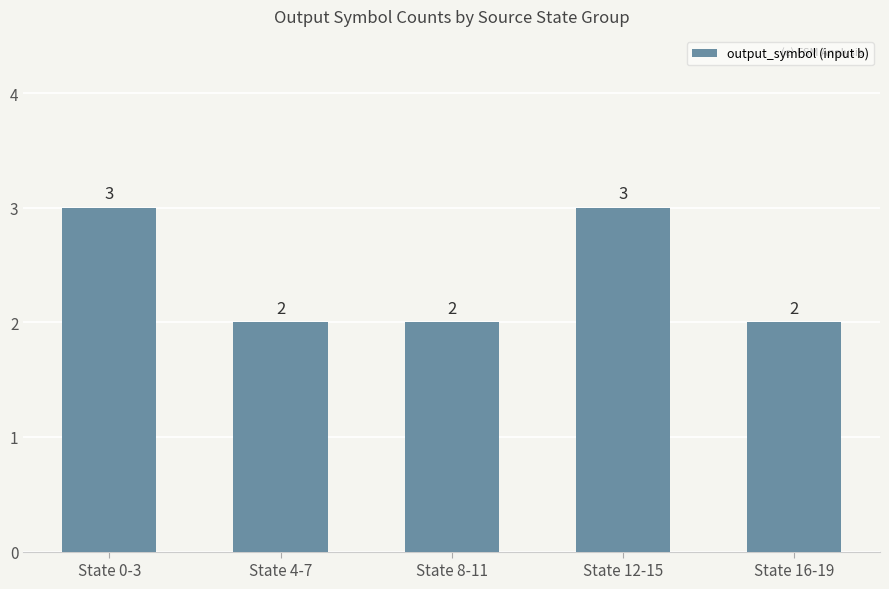

What is the difference between the maximum and minimum values?

1